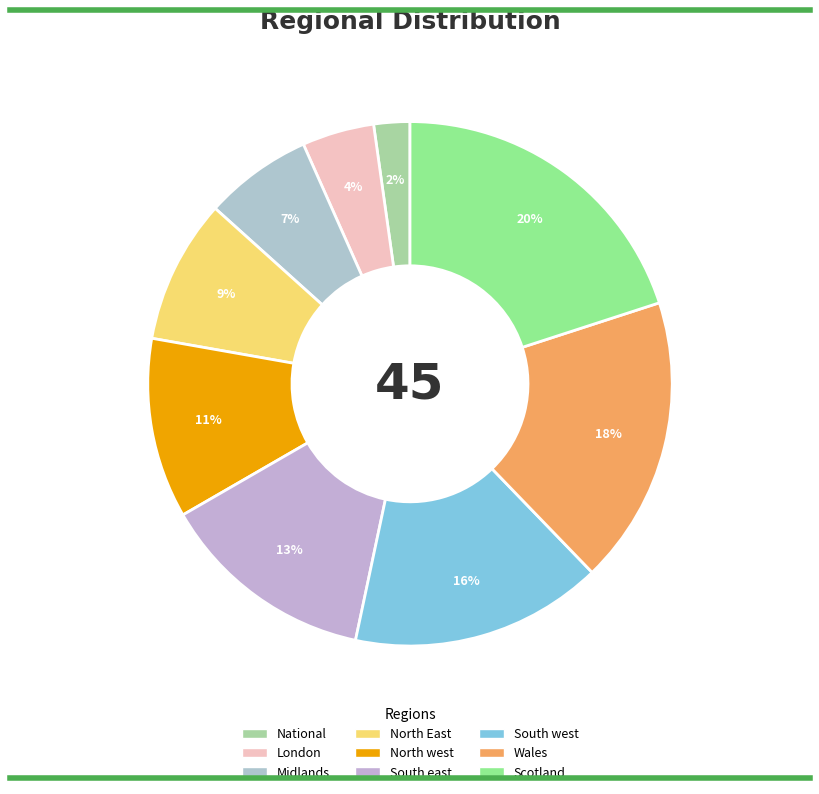

Does North East account for over 50% of the chart?

No